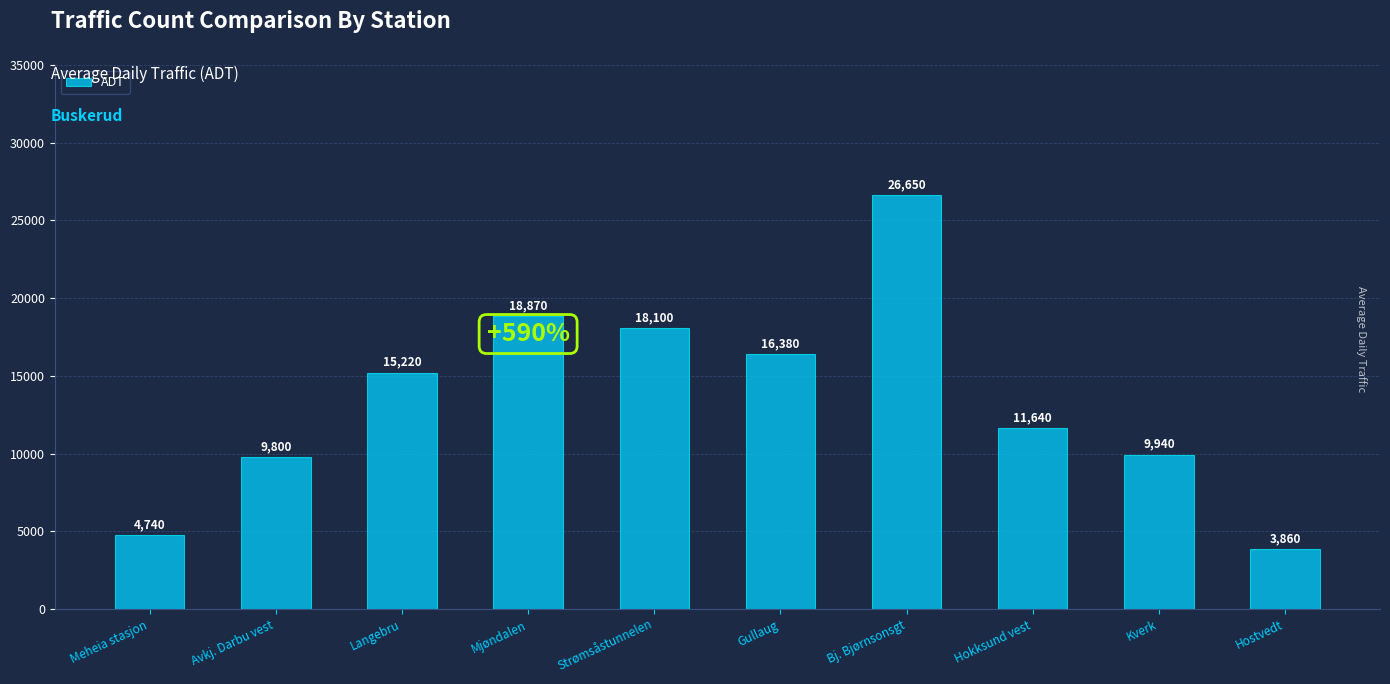

List the labels in order of value, largest first.

Bj. Bjørnsonsgt, Mjøndalen, Strømsåstunnelen, Gullaug, Langebru, Hokksund vest, Kverk, Avkj. Darbu vest, Meheia stasjon, Hostvedt